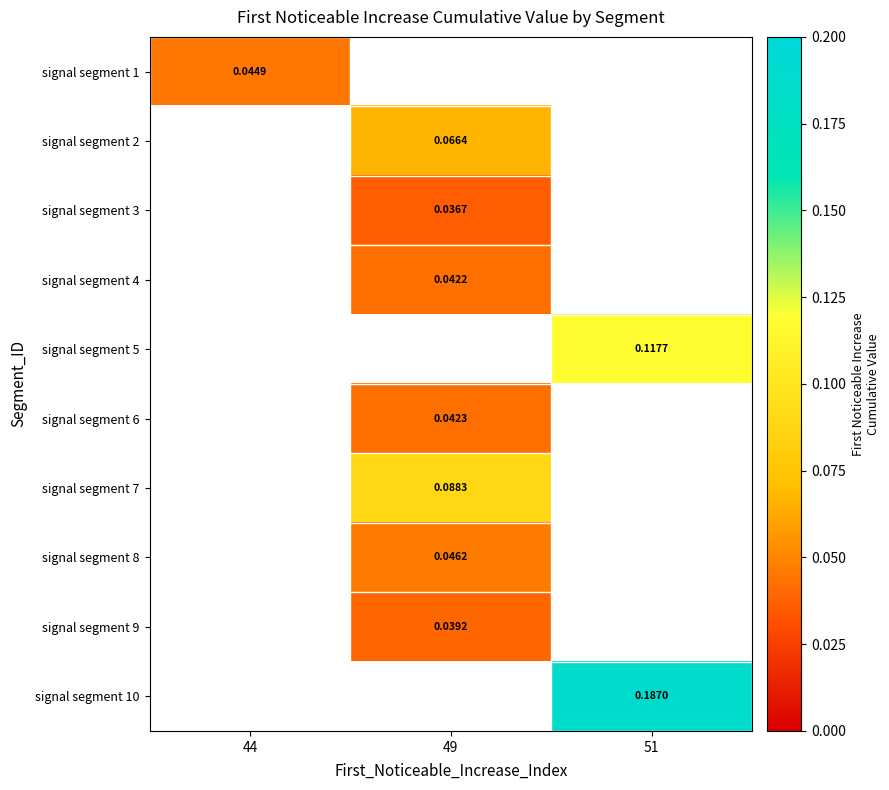

How many data points in signal segment 8 are above 0?

1